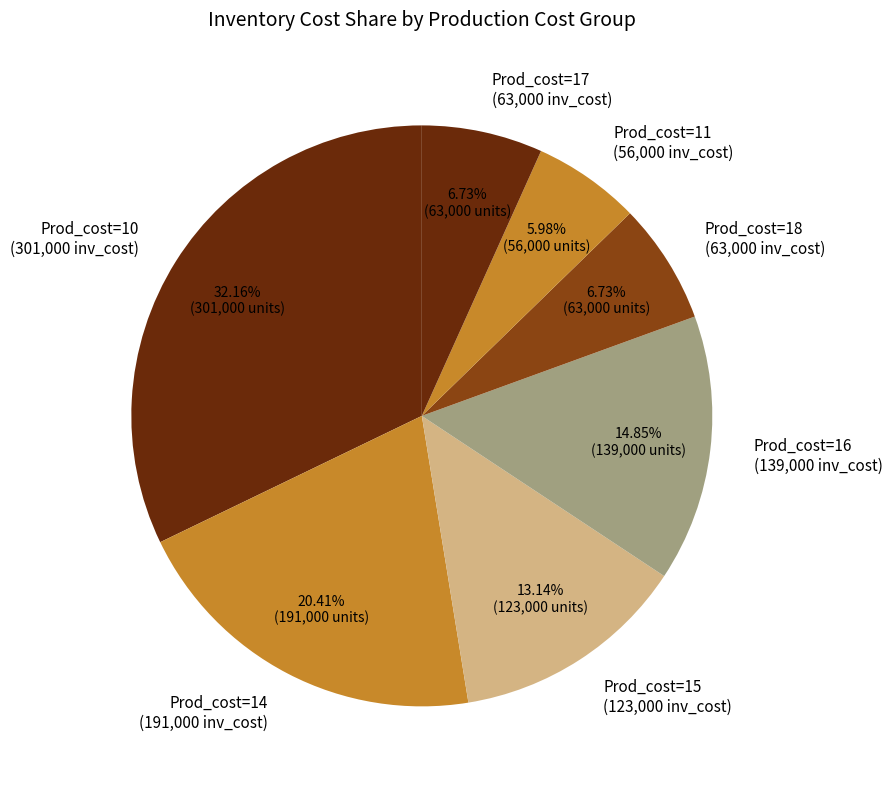

Which has a higher value, Prod_cost=16 (139,000 inv_cost) or Prod_cost=18 (63,000 inv_cost)?

Prod_cost=16 (139,000 inv_cost)